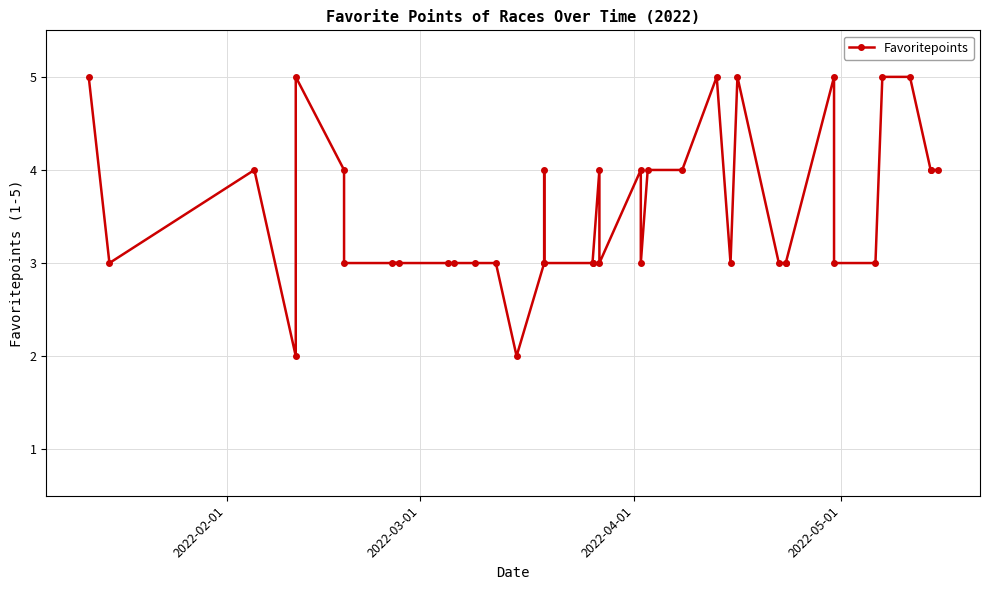

What is the average value?

4